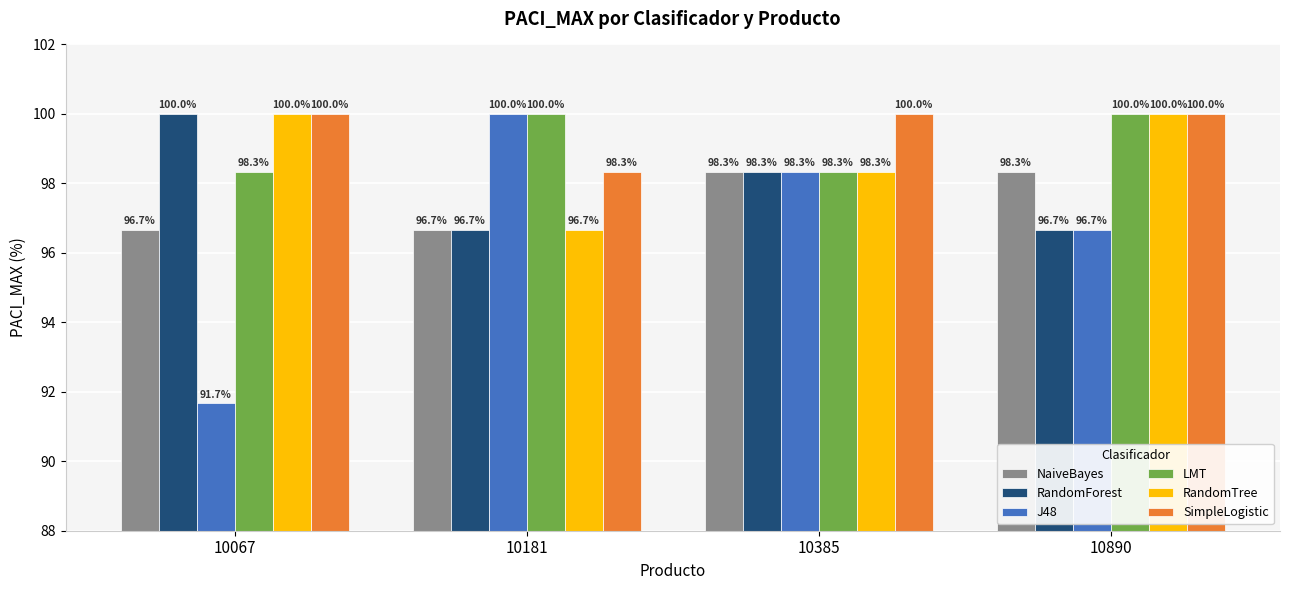

Is the value of J48 at 10385 greater than the value of LMT at 10181?

No